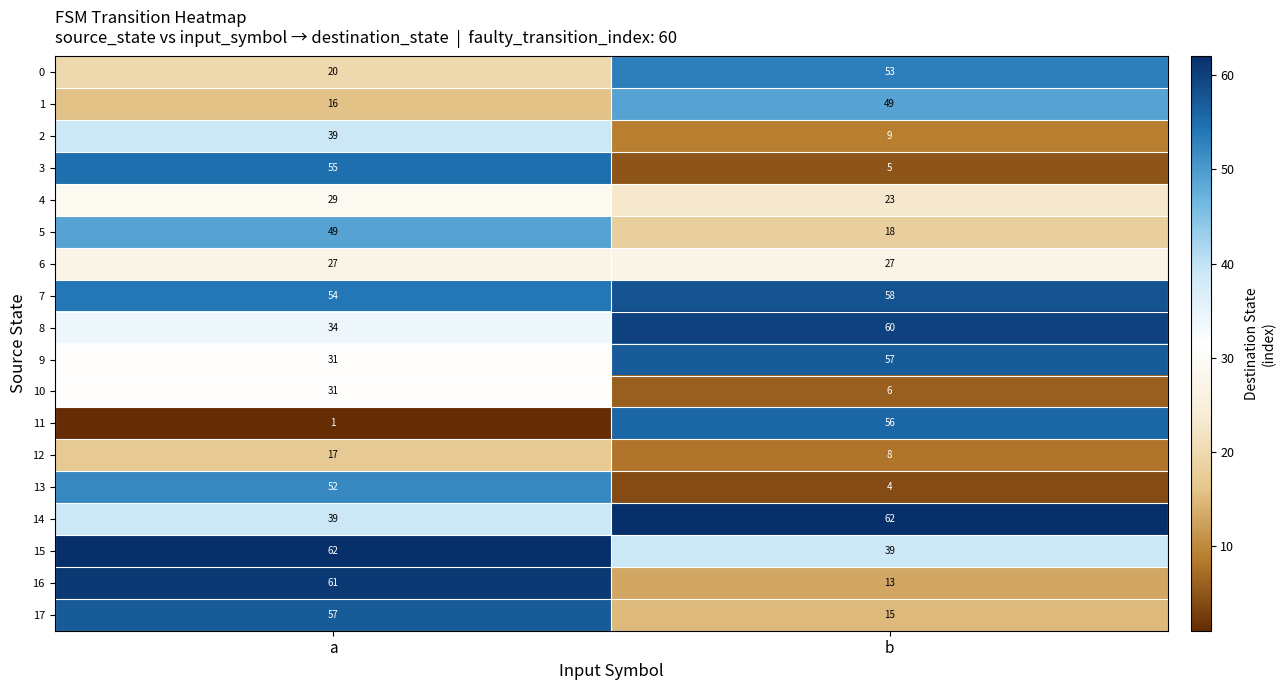

The 8 series shows 34 at a. True or false?

True